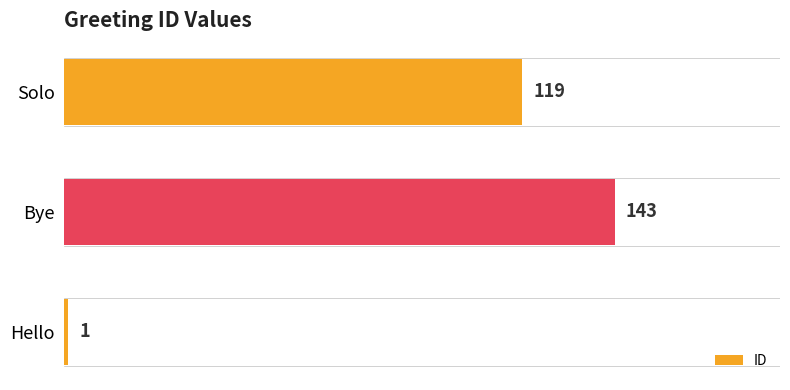

What is the change in value from Bye to Solo?

-24